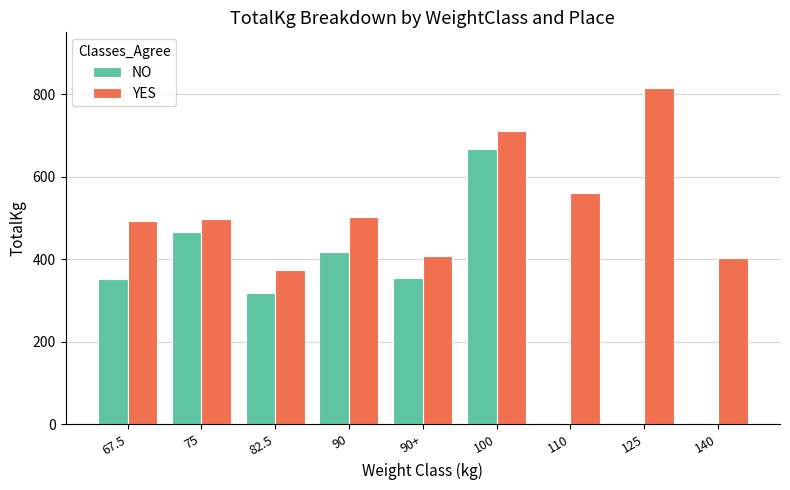

Where is YES nearest to the value 593?

110